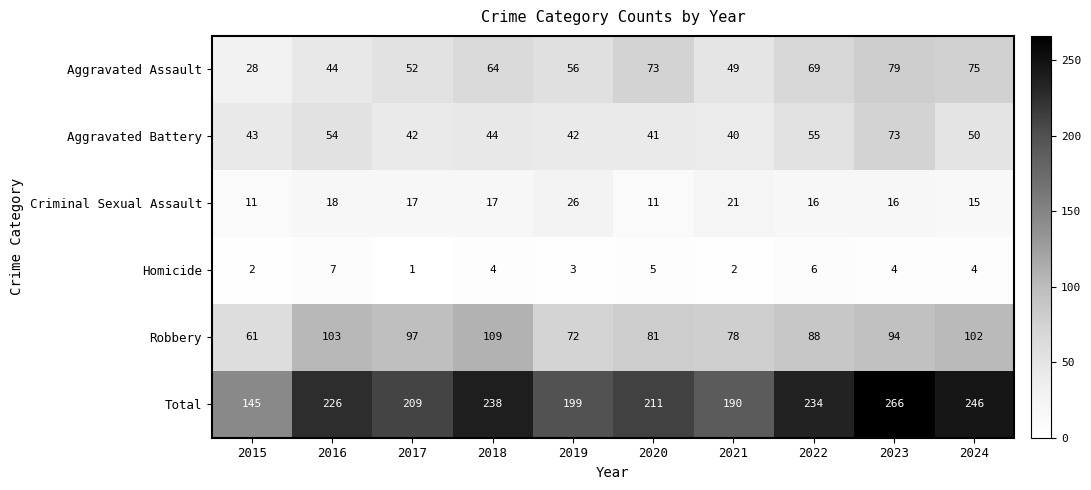

What is the highest value of the Criminal Sexual Assault series?

26